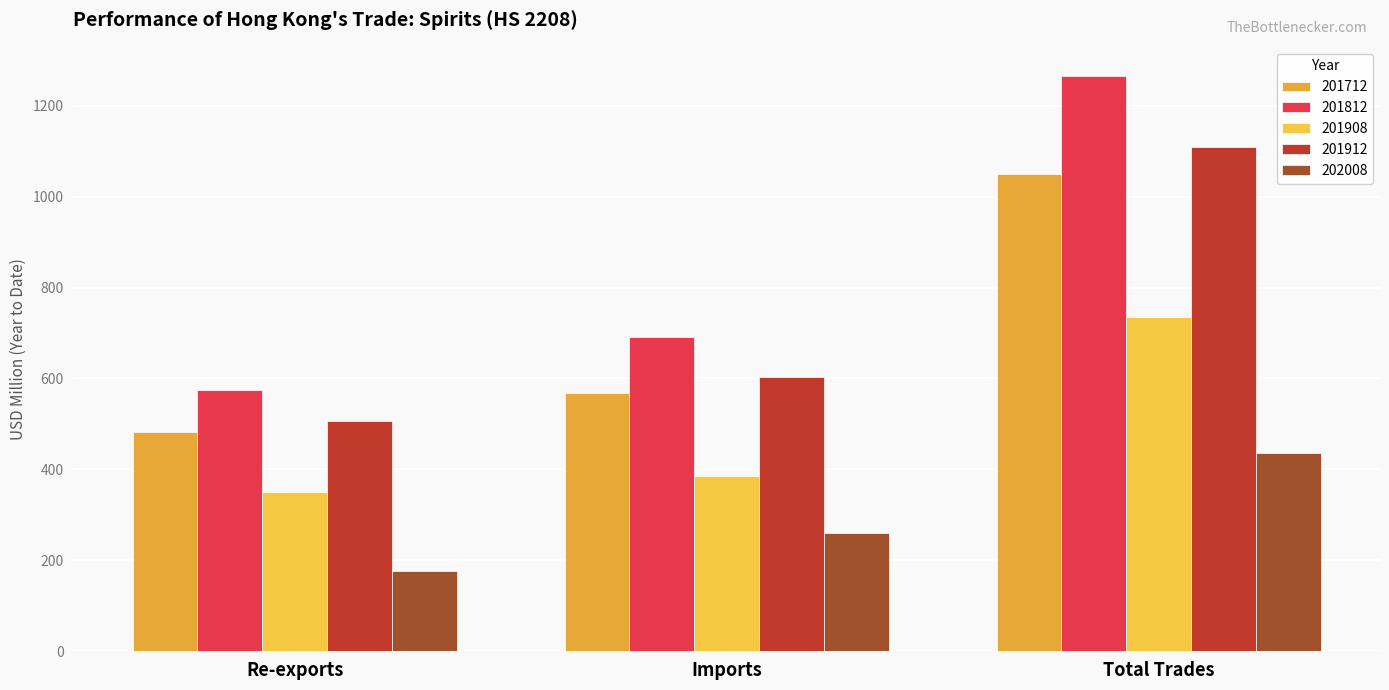

Which series has the widest spread of values?

201812